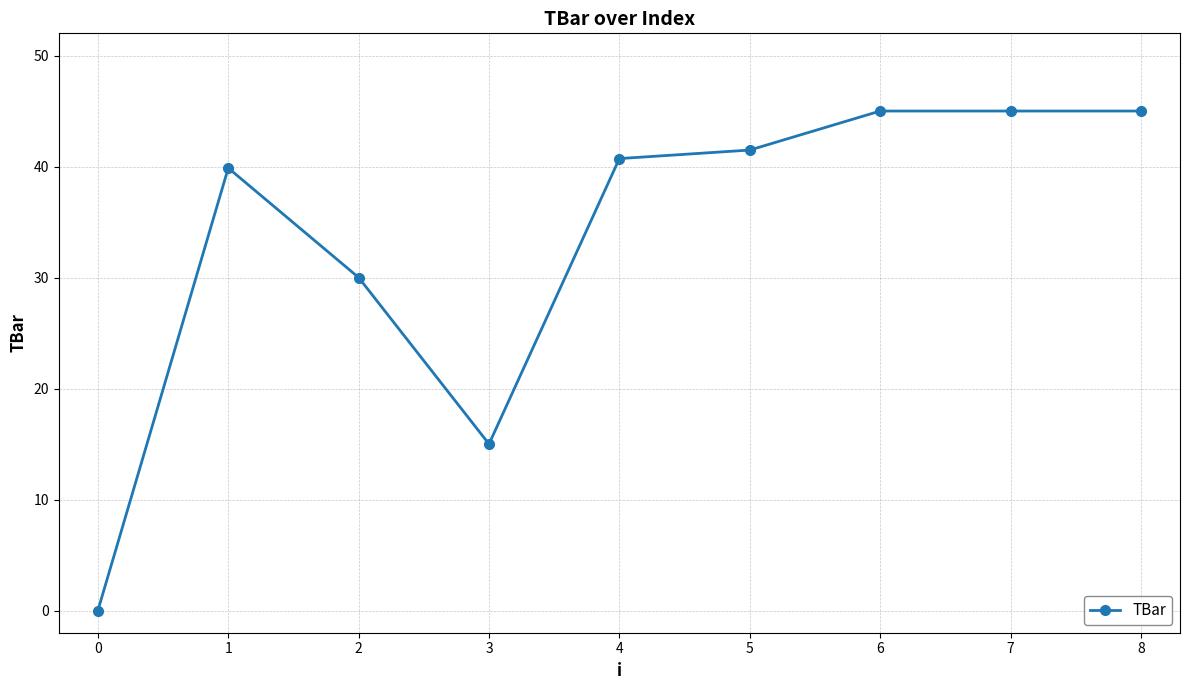

Is it true that the value at 0 is 21.3?

False